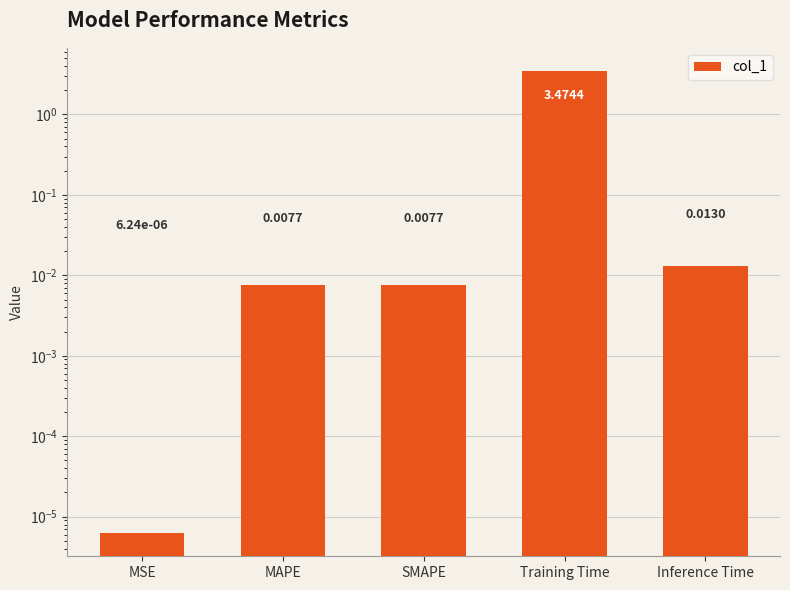

Between Inference Time and Training Time, which is larger?

Training Time